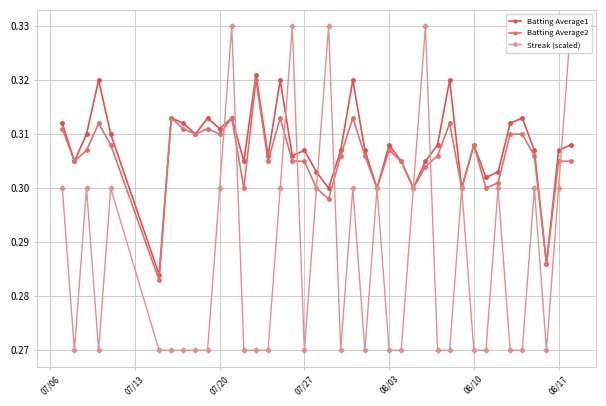

Which series has the largest range (max minus min)?

Streak (scaled)